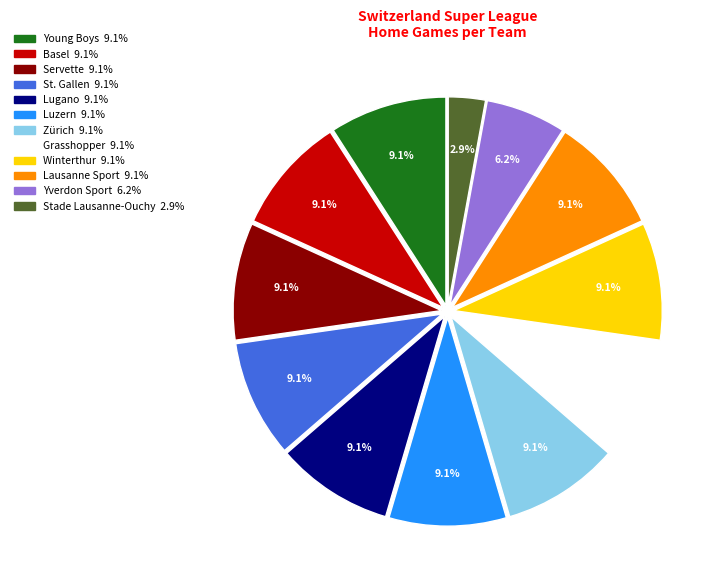

Approximately how many times larger is the value at Luzern compared to Basel?

1.0